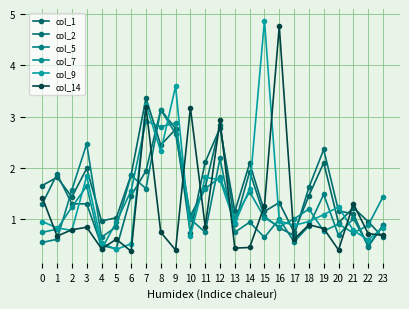

How many lines are shown in the chart?

6